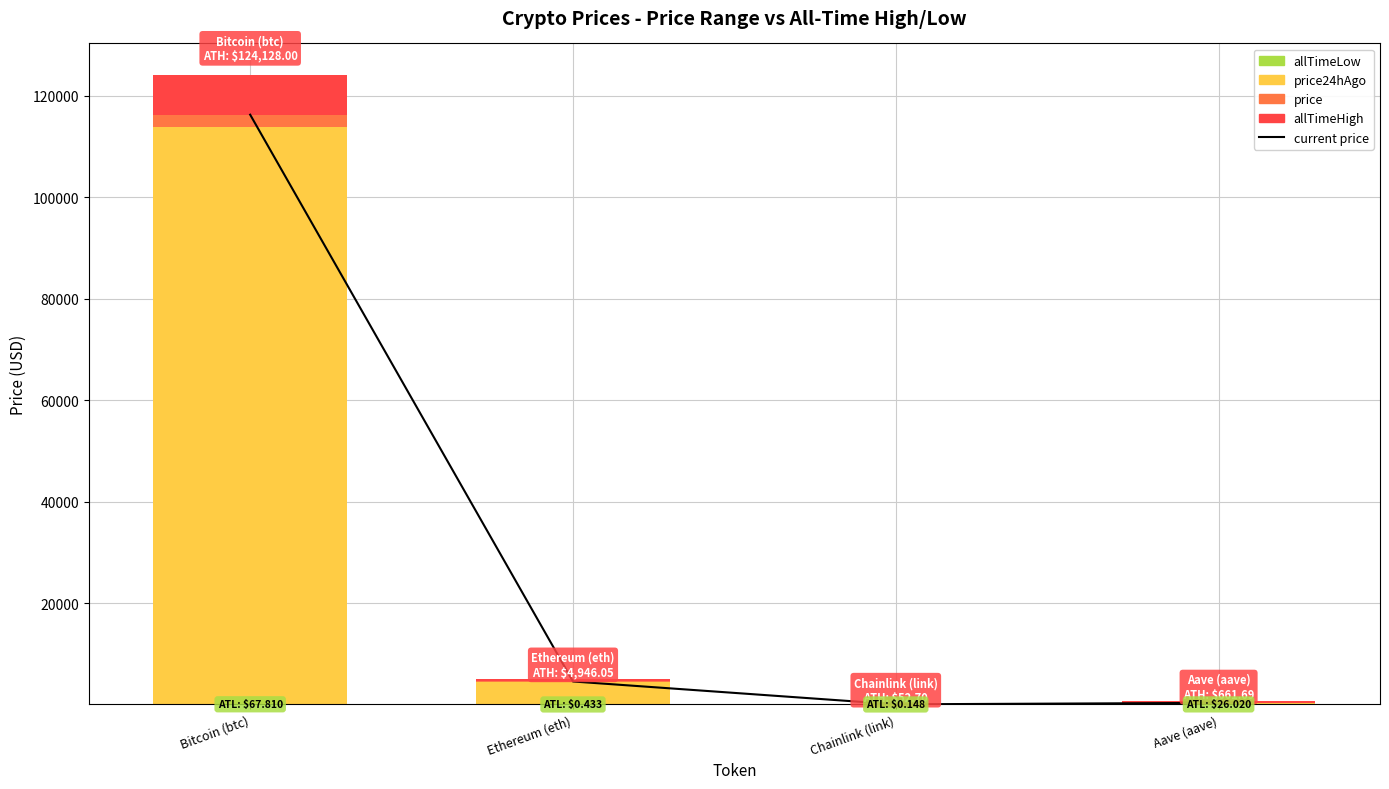

What is the minimum value shown in the chart?

0.1